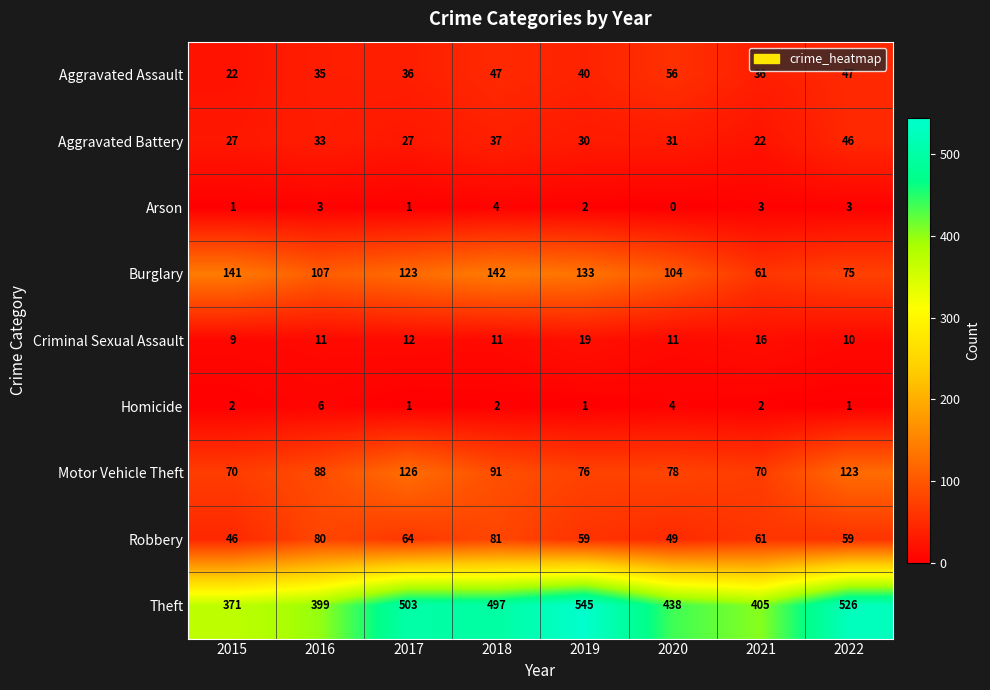

Count the number of categories in the chart.

8